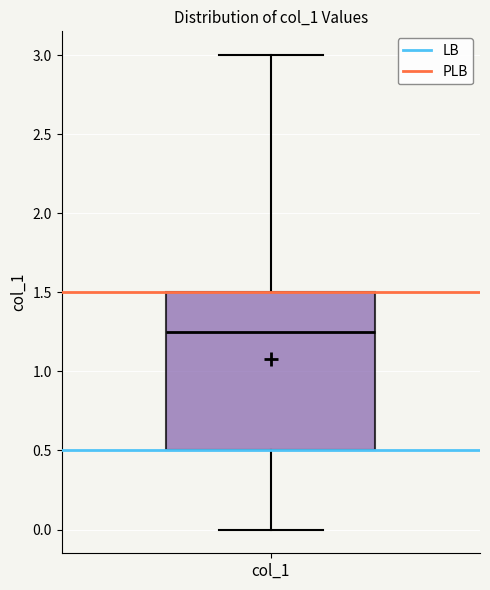

Where is the upper edge of the box for col_1 on the y-axis? The values are not printed on the chart, so give them approximately, as read against the axis.

1.50